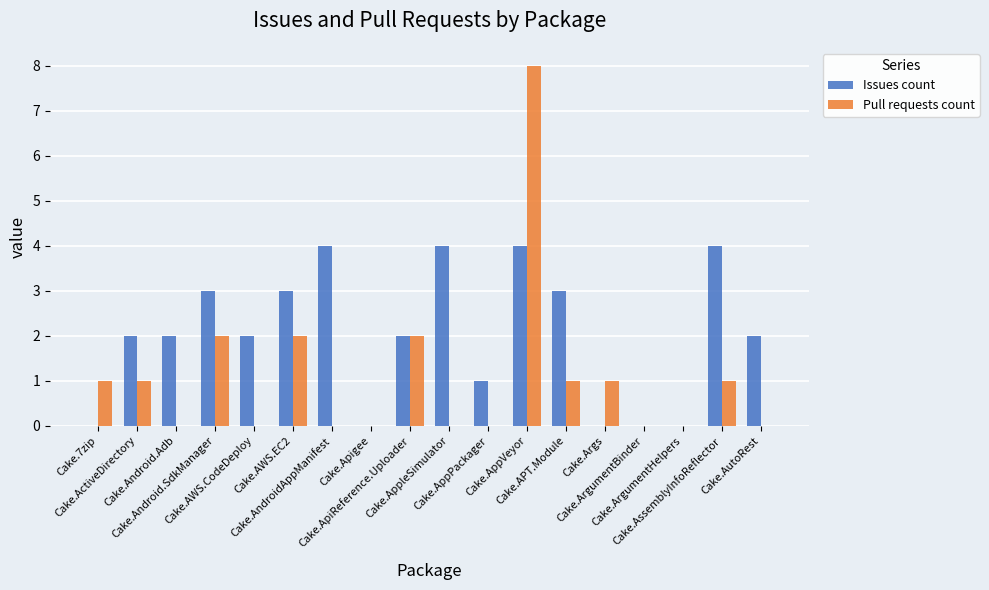

Which series has the largest total across all categories?

Issues count